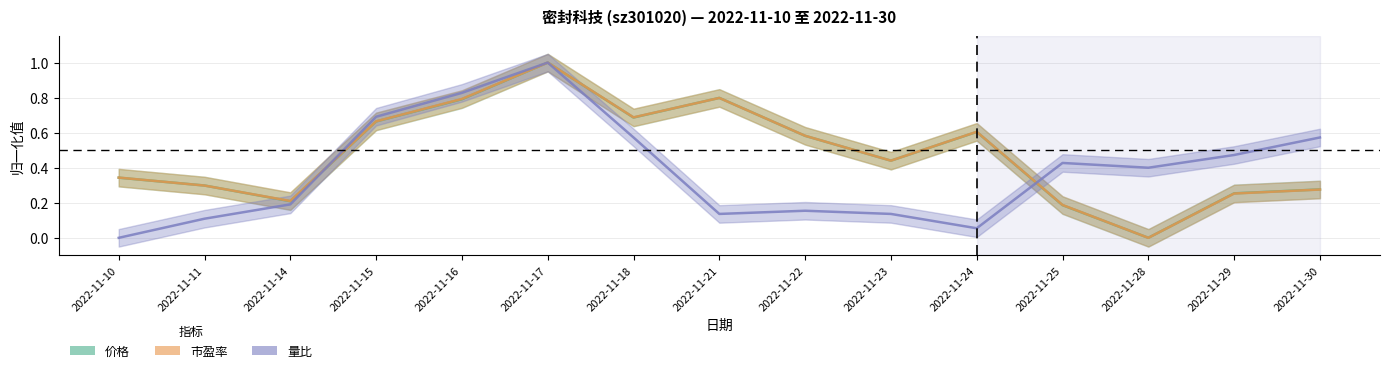

Which has a higher value, 2022-11-14 or 2022-11-23?

2022-11-23